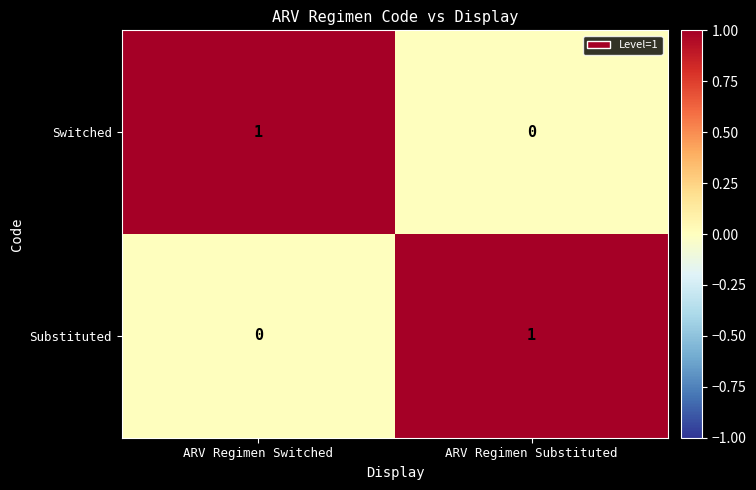

Which category has the lowest value in the Substituted series?

ARV Regimen Switched